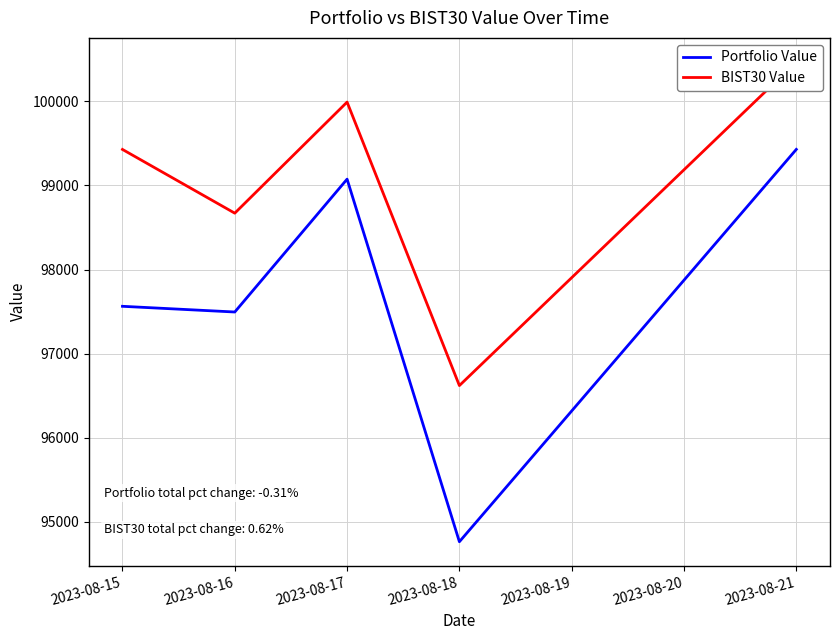

Reading left to right, what are all the values shown in this chart?

Portfolio Value: 97562.9	97495.0	99075.1	94762.7	99429.1
BIST30 Value: 99428.5	98670.5	99991.6	96620.1	100469.9